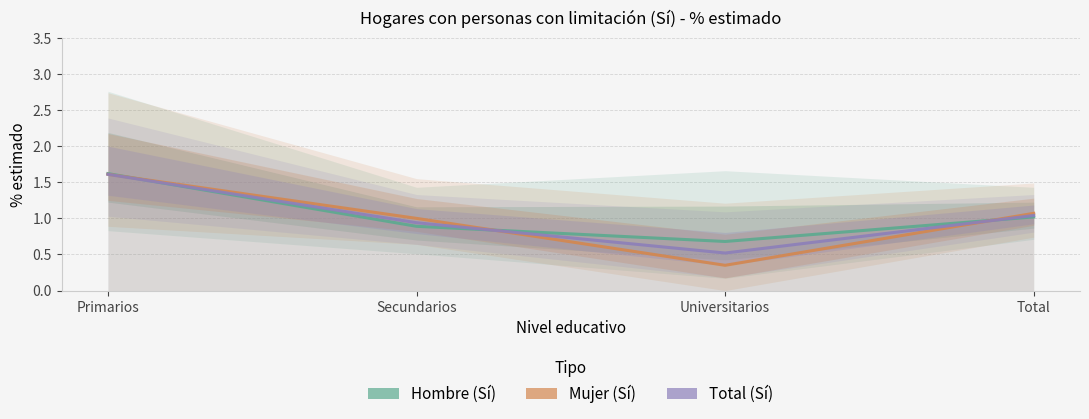

The Total (Sí) series shows 0.8 at Universitarios. True or false?

False